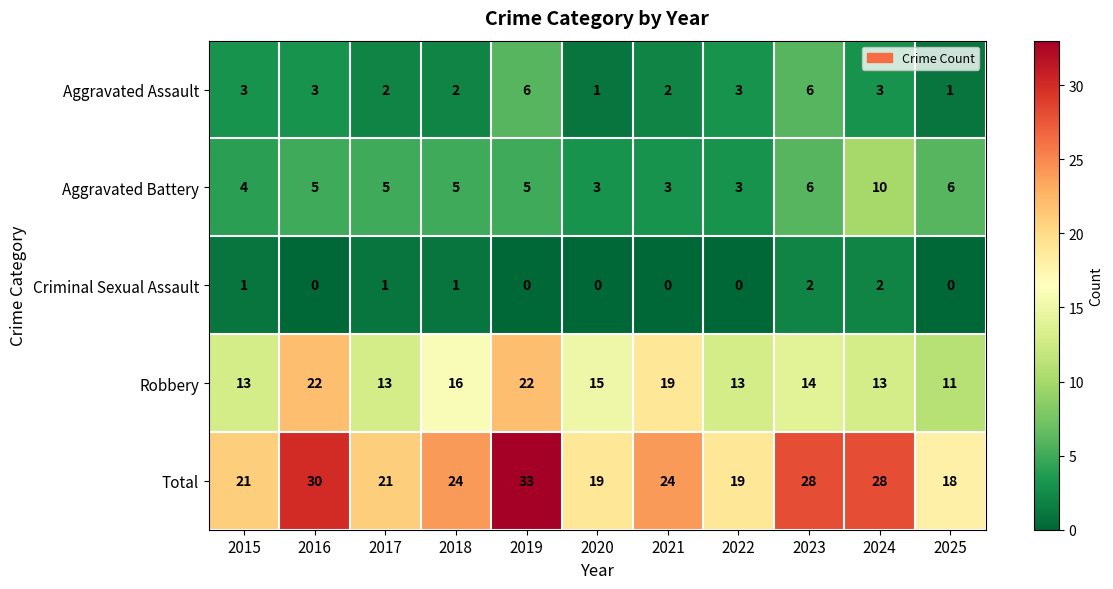

The Criminal Sexual Assault series shows 0 at 2021. True or false?

True